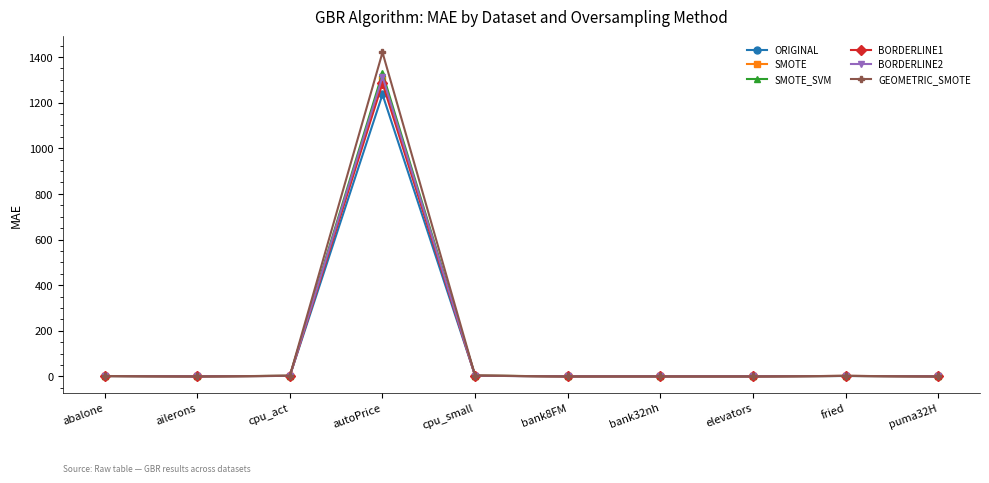

At which category is the sum across all series the highest?

autoPrice